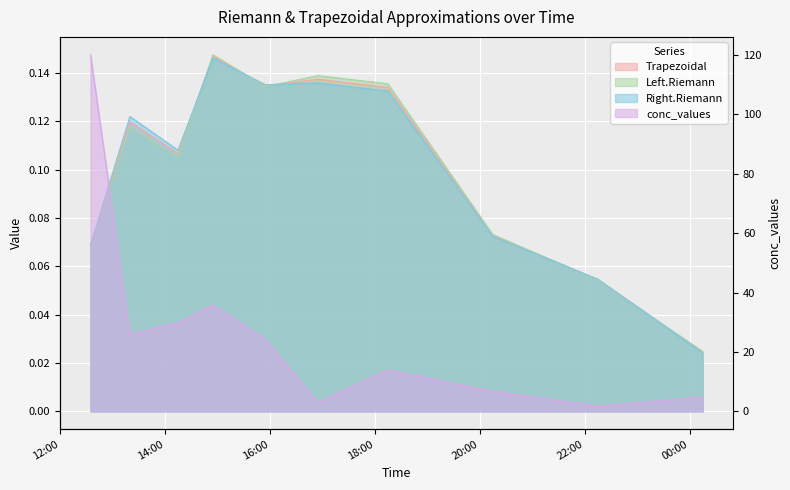

Which series has the widest spread of values?

conc_values